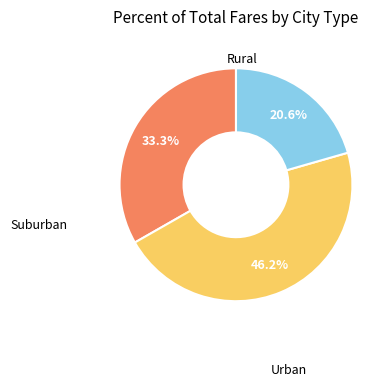

To the nearest percent, what is the average slice percentage?

33%